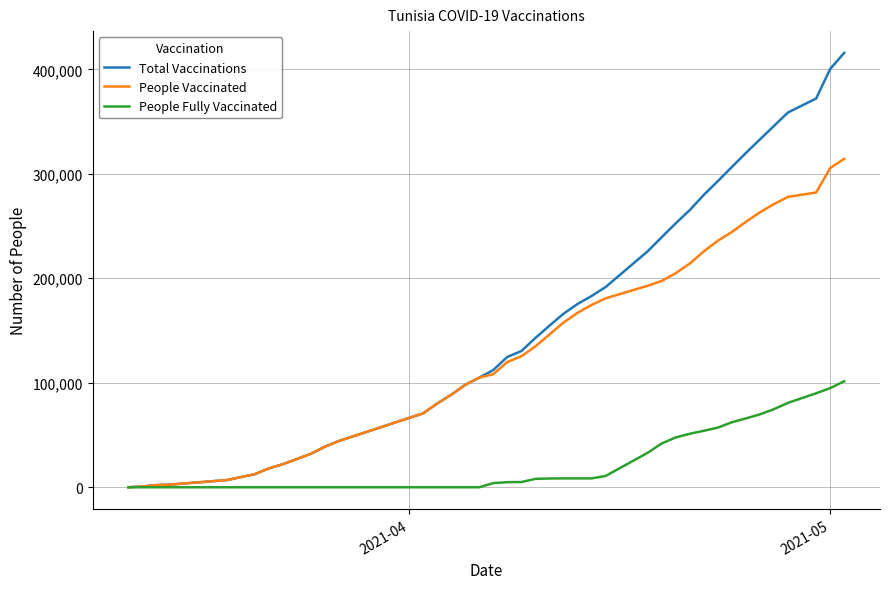

What is the average value of the People Vaccinated series?

136854